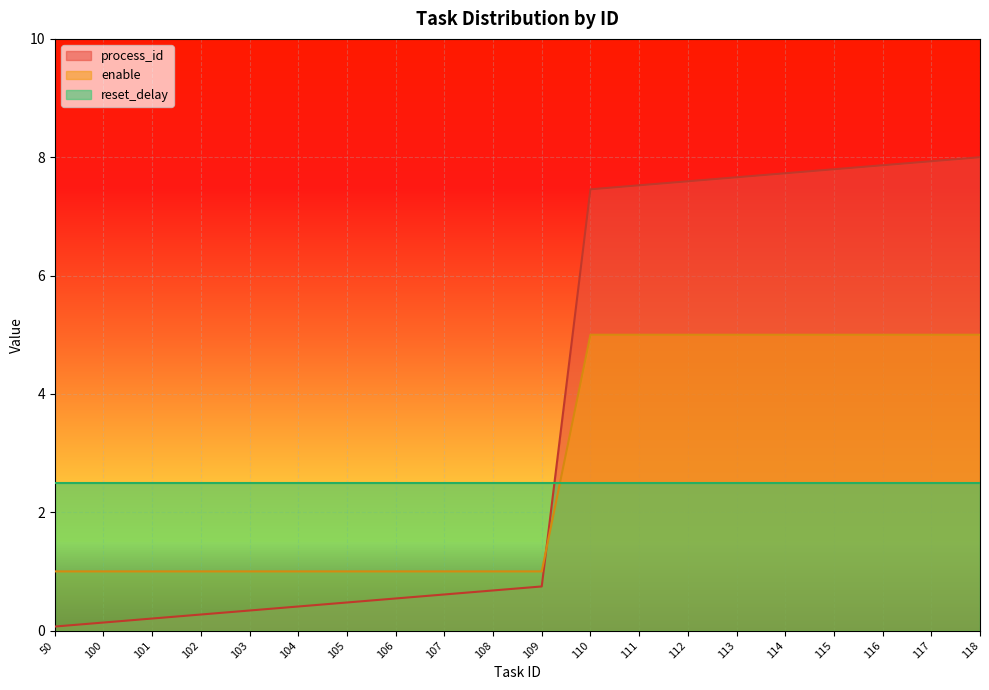

What is the difference between the highest and lowest values at 50?

2.4